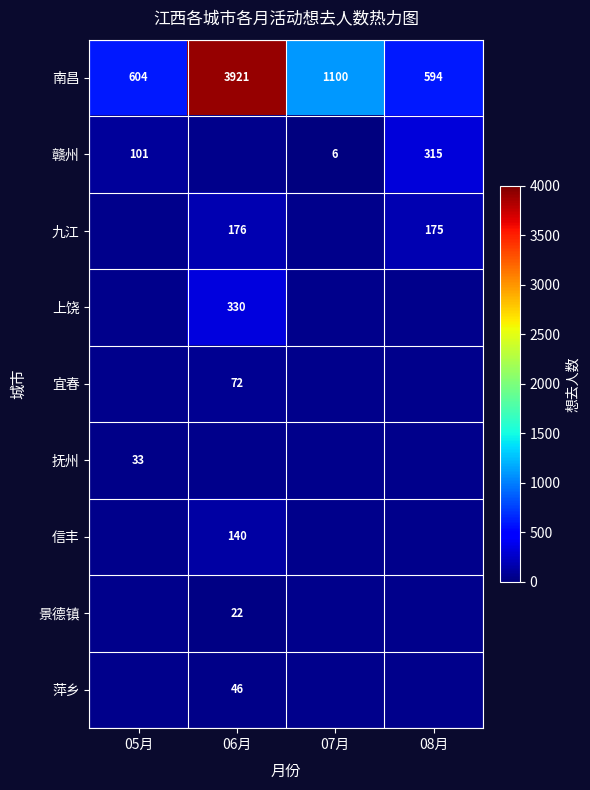

The 南昌 series shows 656 at 07月. True or false?

False